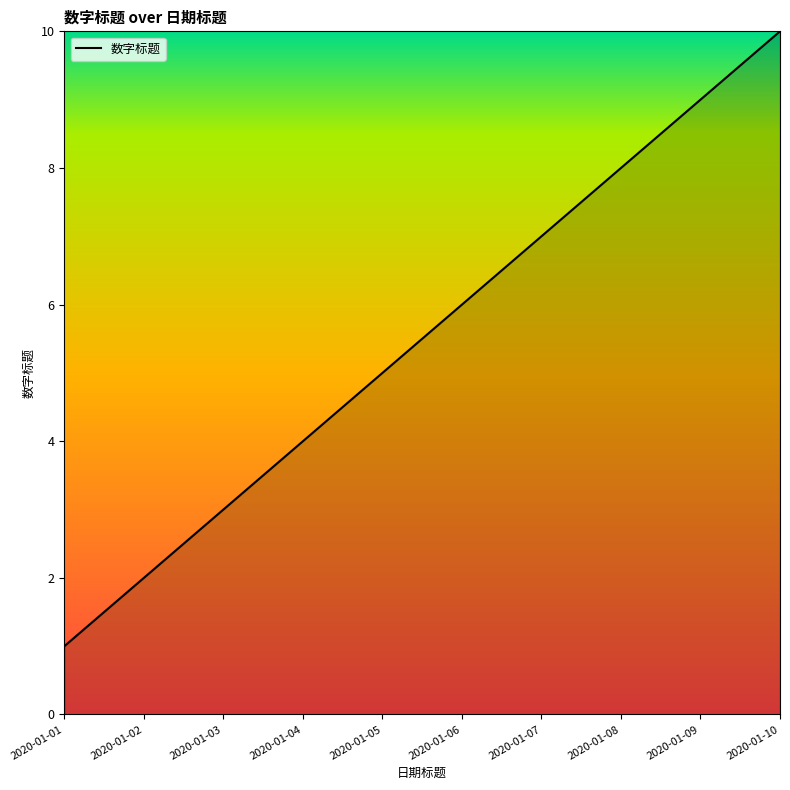

True or false: the data shows 1 at 2020-01-04.

False